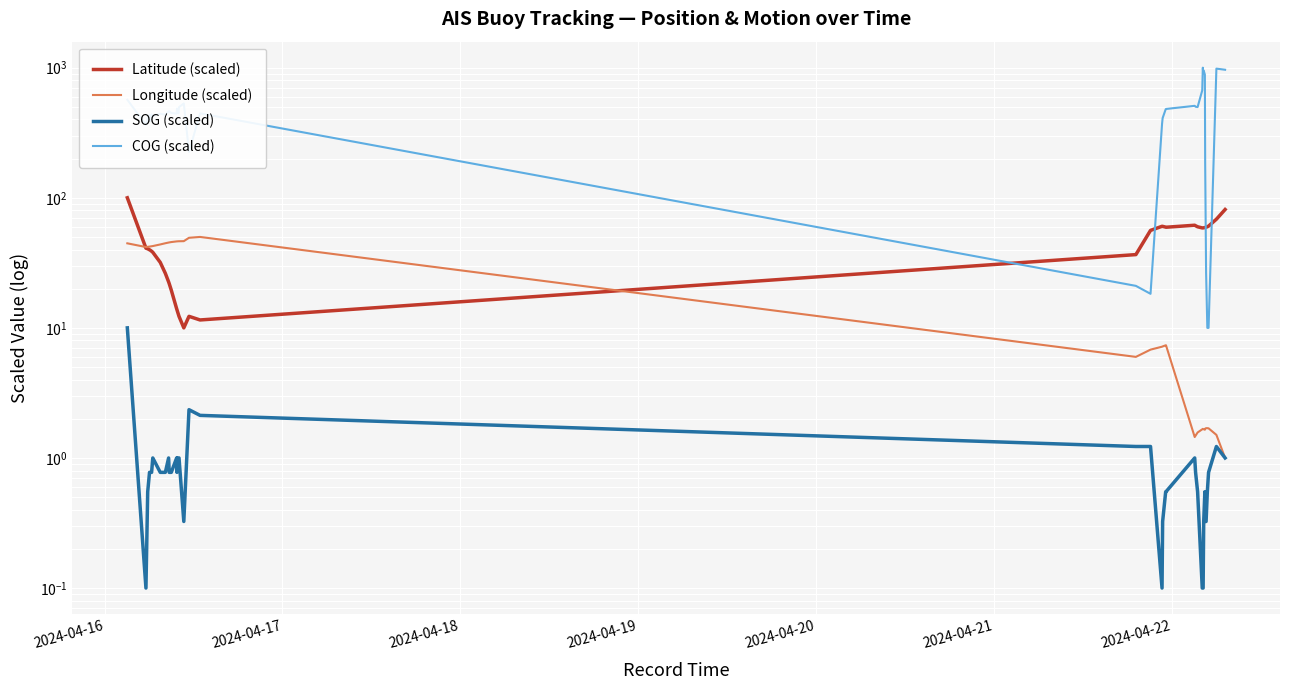

Is the value of SOG (scaled) at 2024-04-16 greater than the value of Longitude (scaled) at 37?

Yes